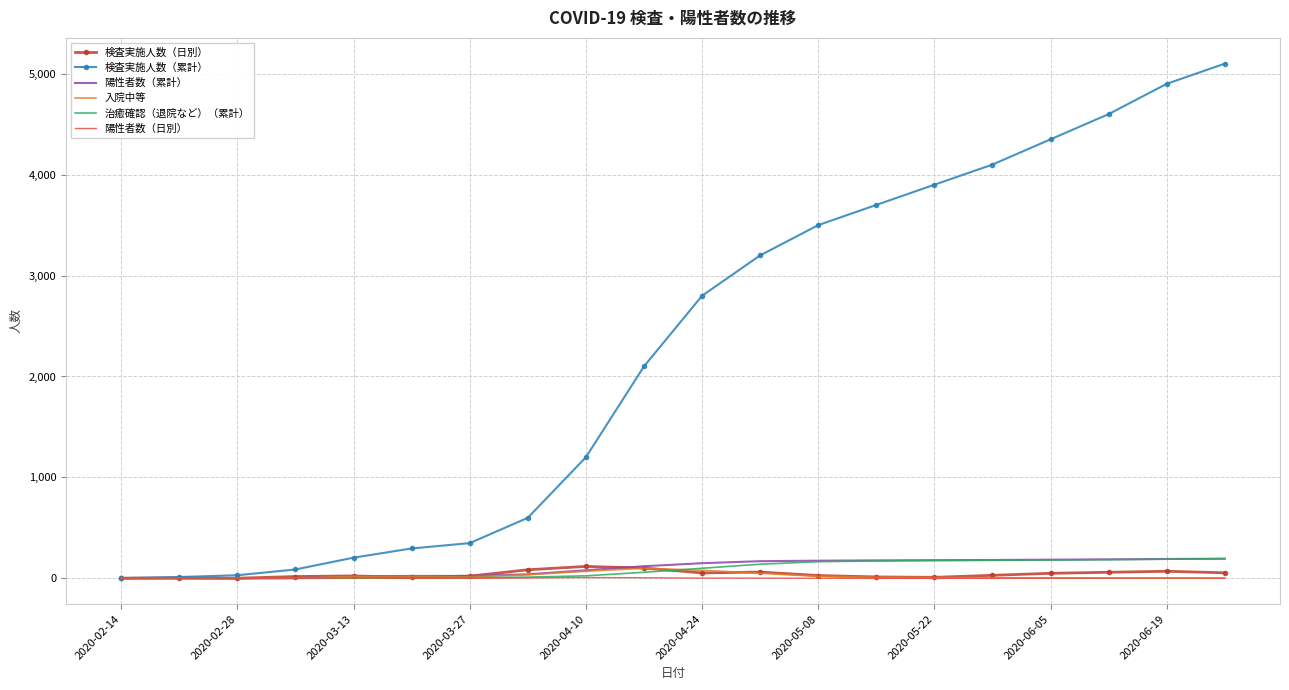

What is the difference between the maximum and second lowest values in the 検査実施人数（日別） series?

116